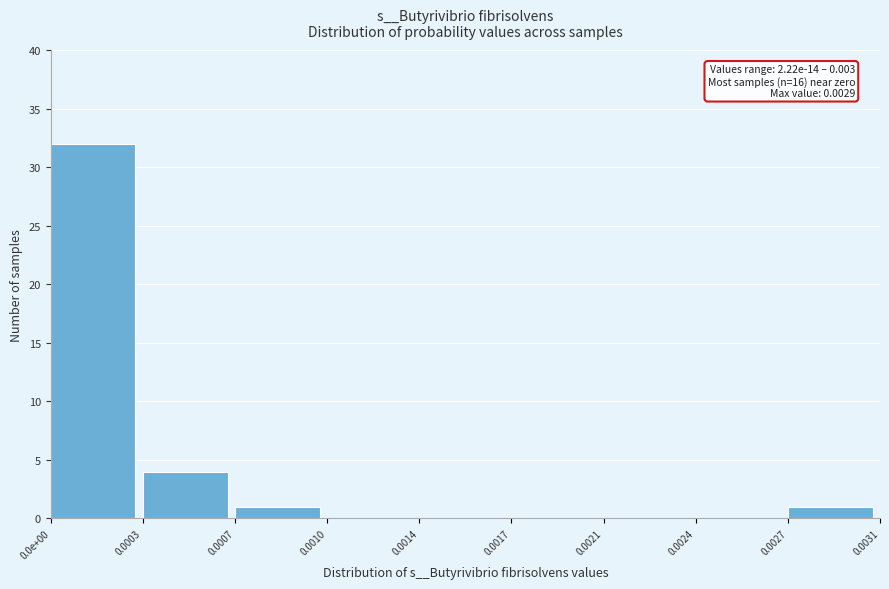

Reading left to right, transcribe all the data shown in this chart.

0.0e+00=32	0.0003=4	0.0007=1	0.0010=0	0.0014=0	0.0017=0	0.0021=0	0.0024=0	0.0027=1